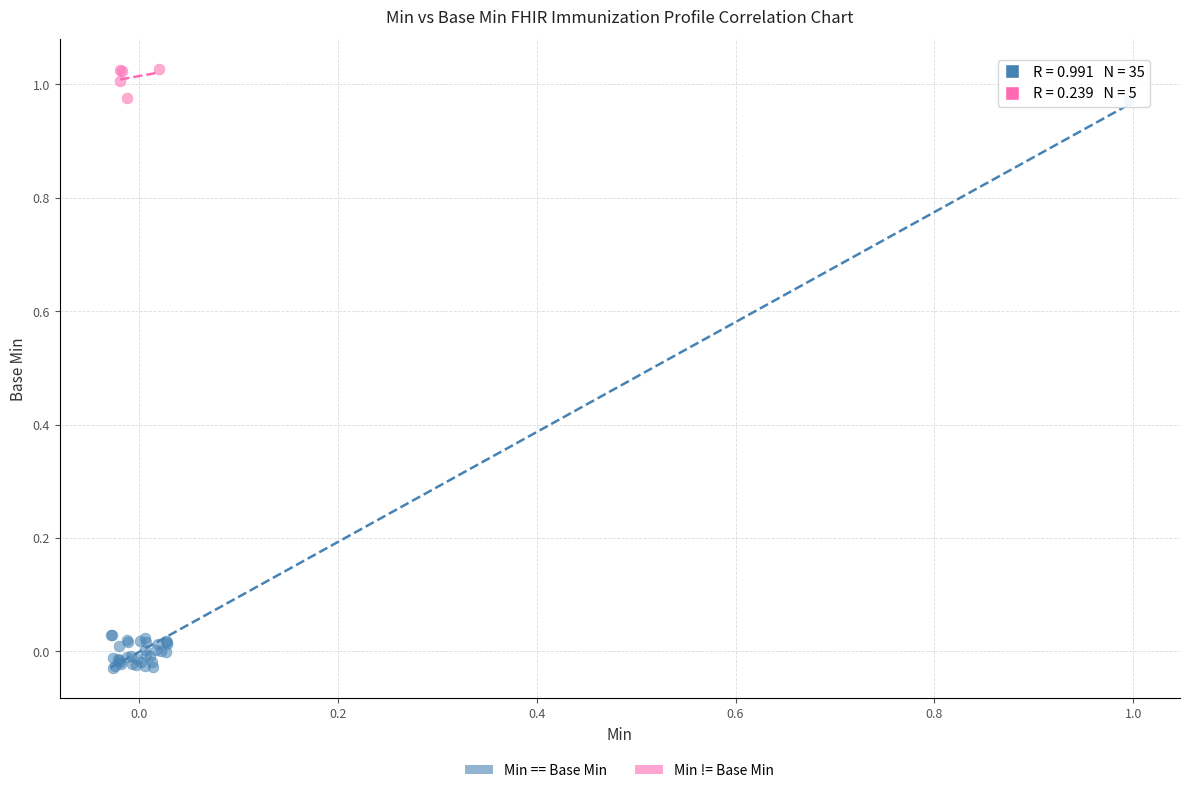

What are all the series names shown in the legend?

Min == Base Min, Min != Base Min